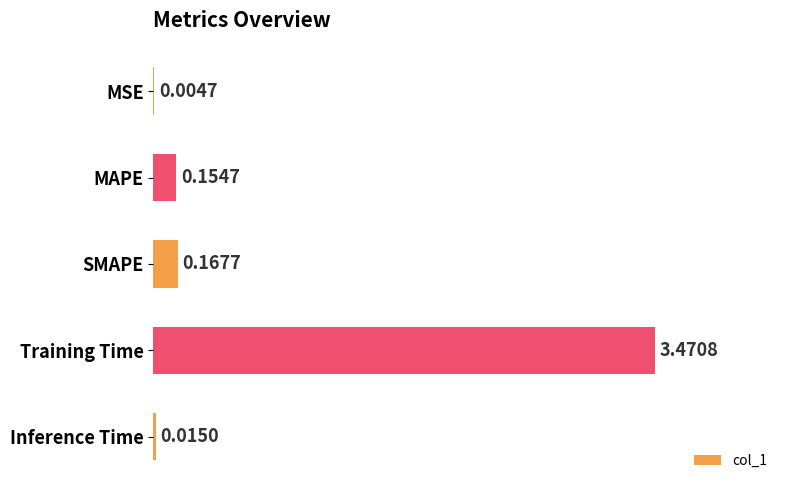

What is the change in value from MAPE to Training Time?

+3.3